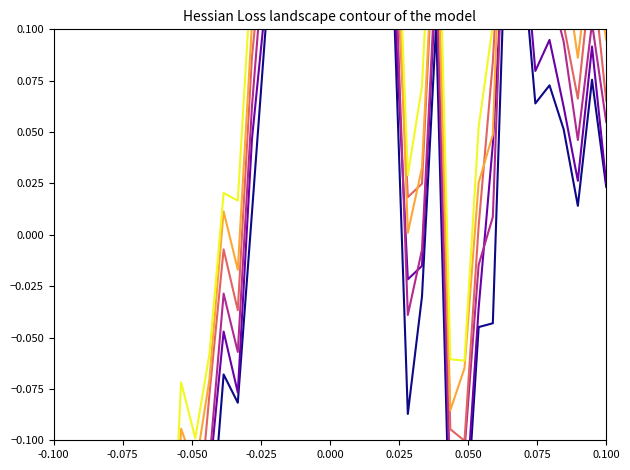

At how many categories does at least one series exceed 0?

26